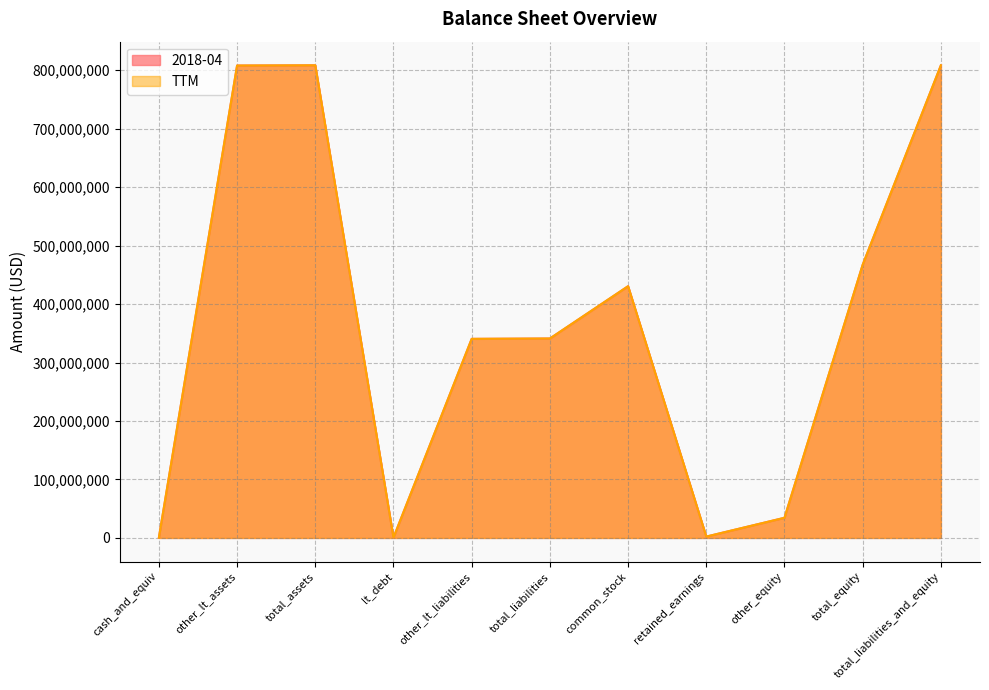

What is the sum of the TTM values at total_assets and retained_earnings?

810727000